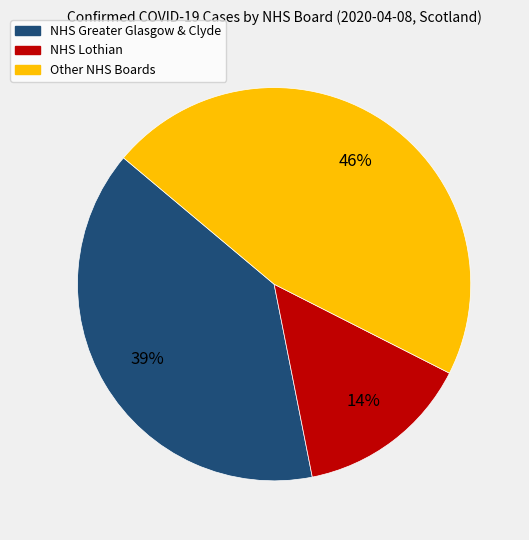

Which slice is the smallest?

NHS Lothian